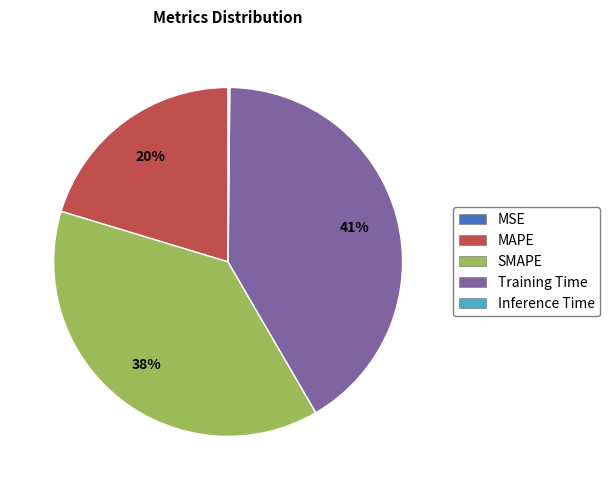

What is the largest slice in the pie chart?

Training Time